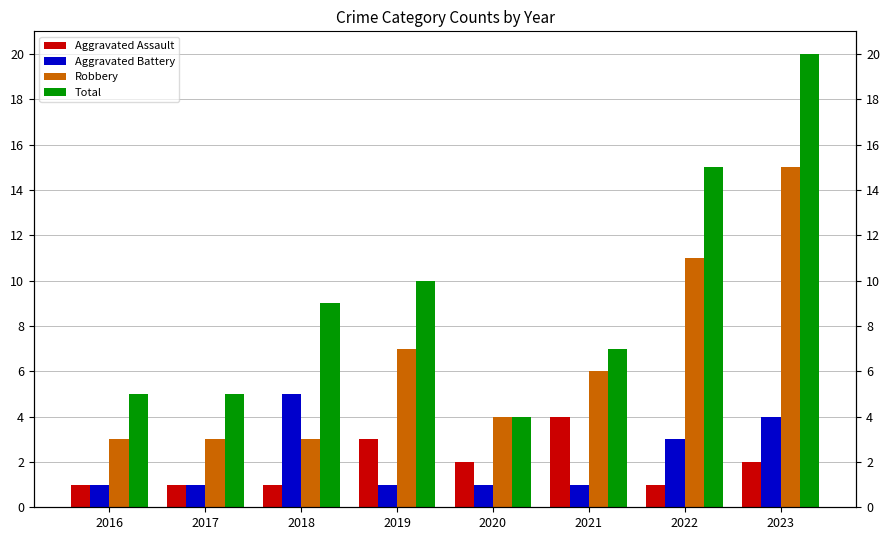

What is the minimum value shown in the chart?

1